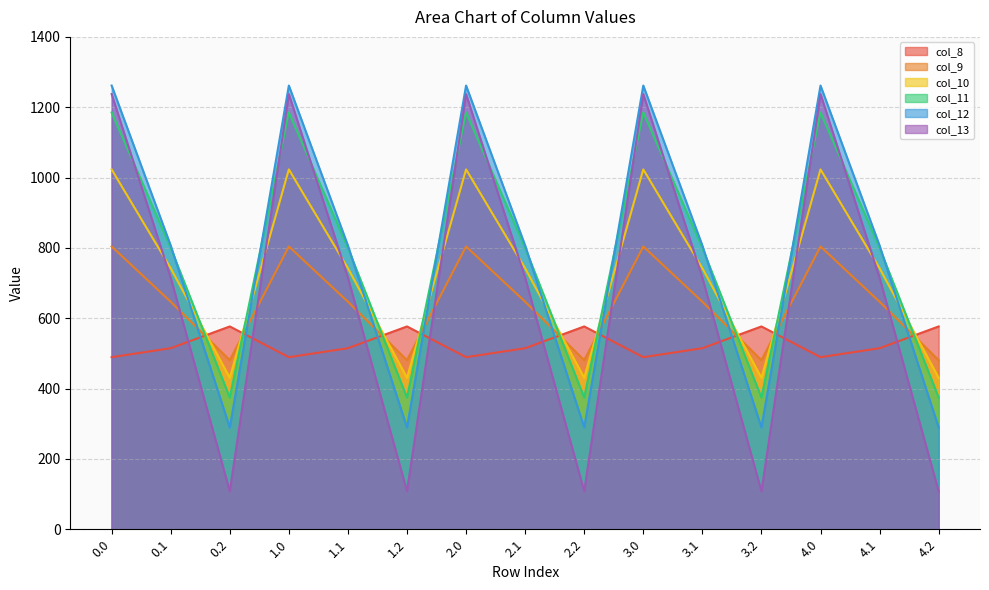

Does the chart have visible grid lines?

Yes